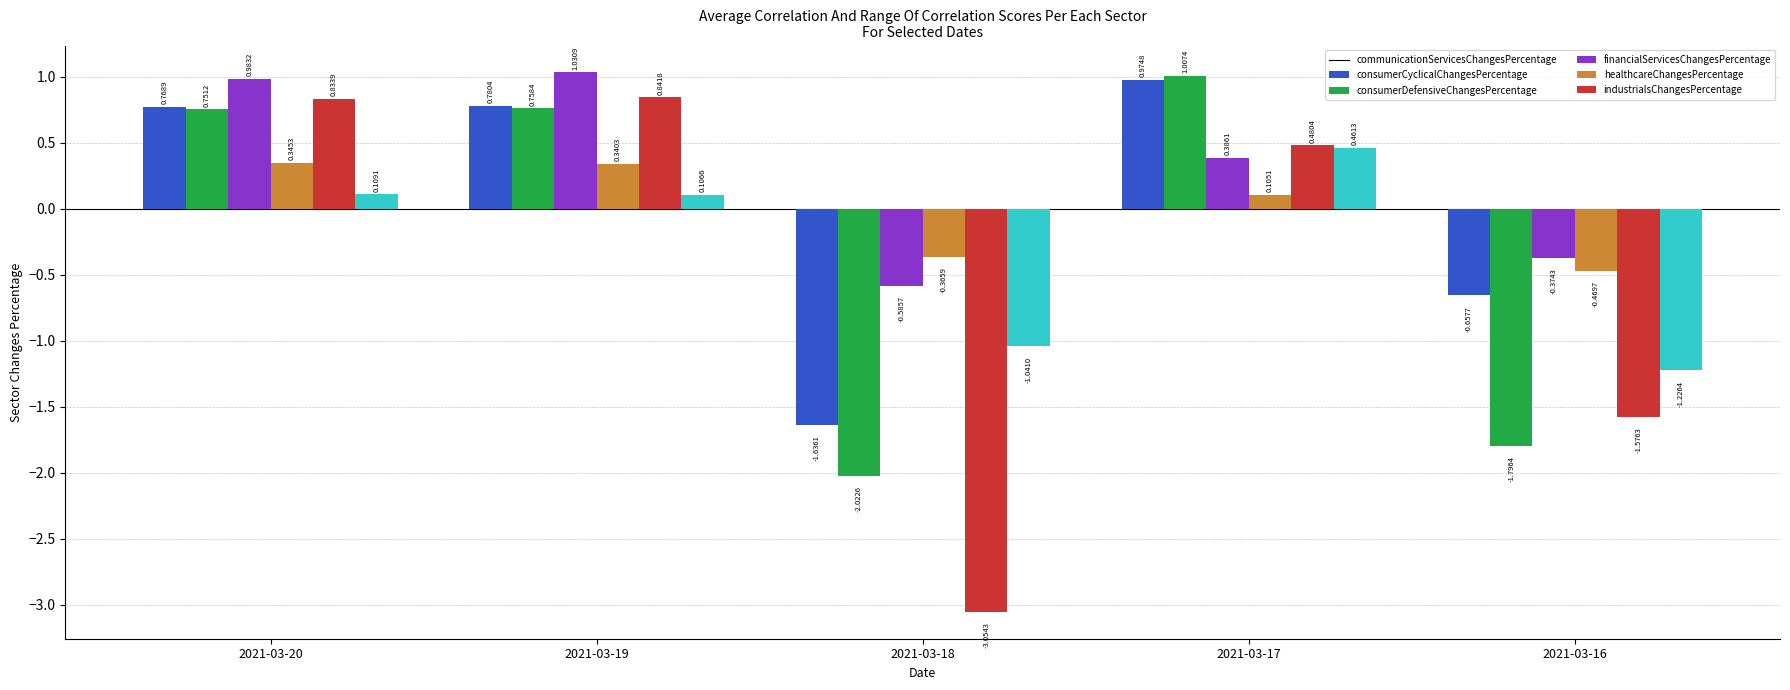

What is the spread (max minus min) of values at 2021-03-17?

0.9